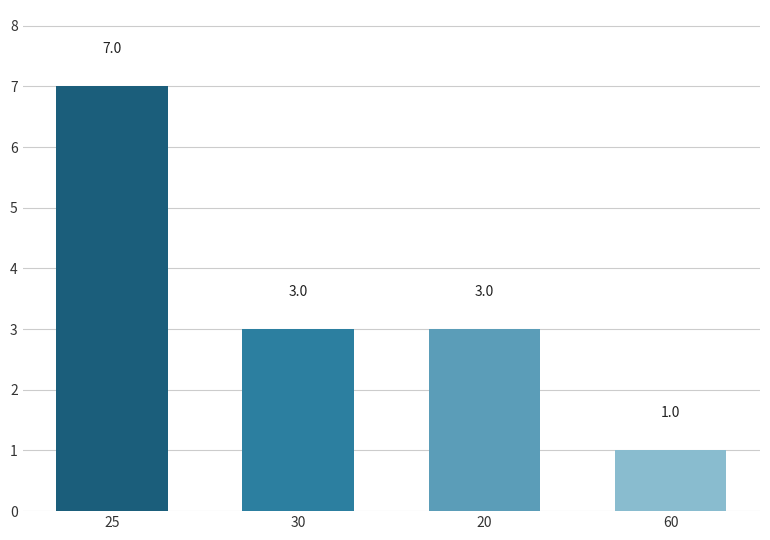

How many data points does each series have?

4